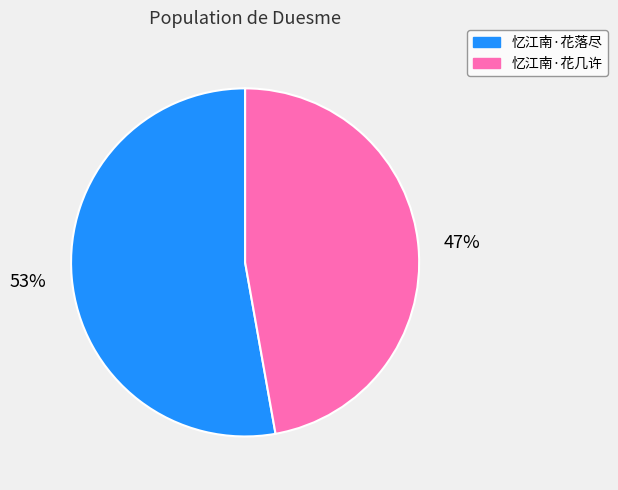

To the nearest percent, what is the difference between the 忆江南·花几许 and 忆江南·花落尽 slice percentages?

6%